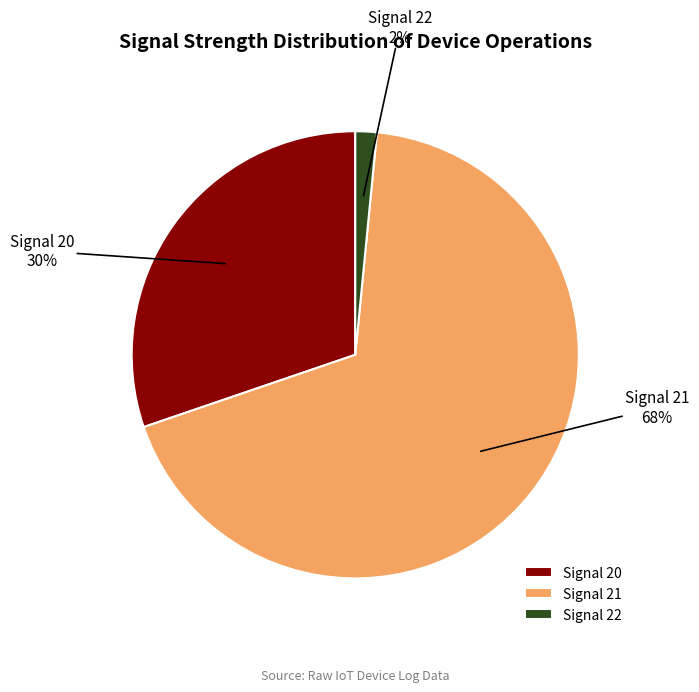

Which category has the biggest portion of the pie?

Signal 21